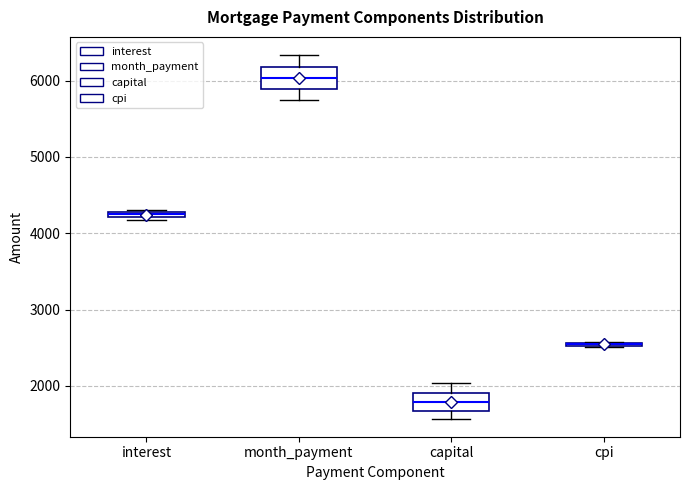

Where is the lower edge of the box for capital on the y-axis? The values are not printed on the chart, so give them approximately, as read against the axis.

1700